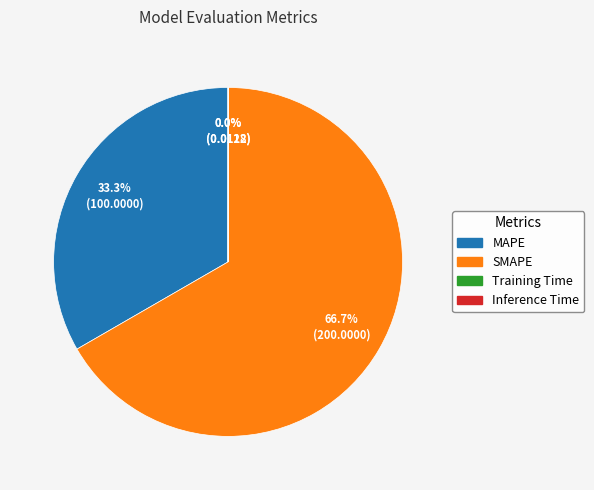

Which has a higher value, SMAPE or MAPE?

SMAPE